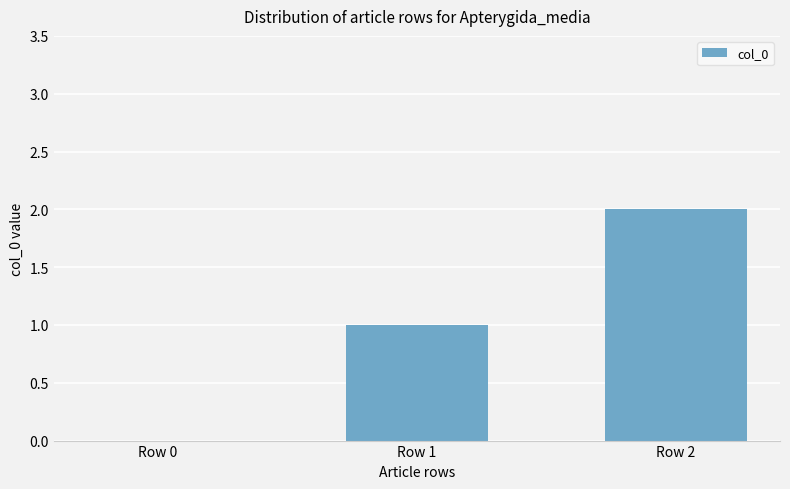

True or false: the data shows 3 at Row 2.

False